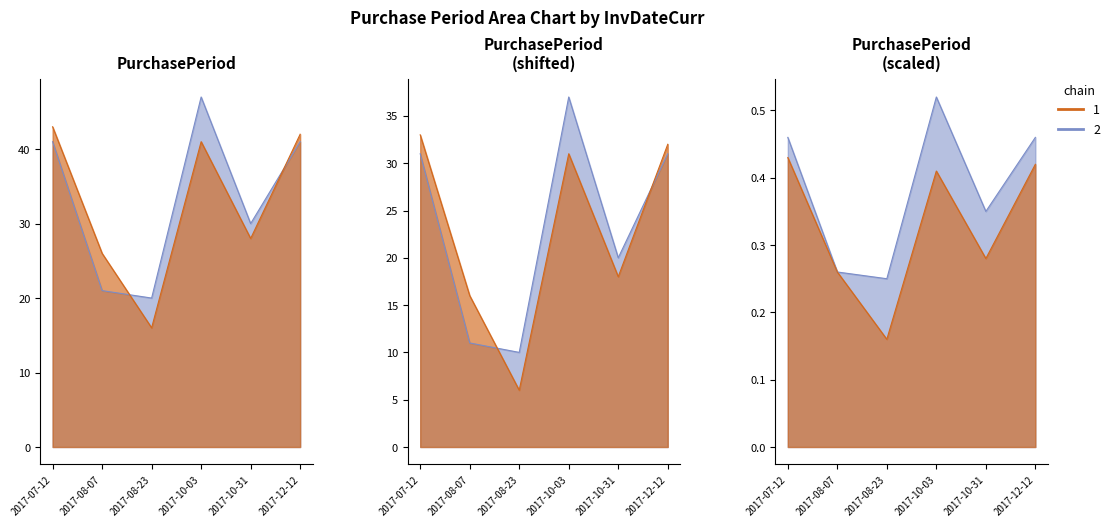

What is the label of the 3rd point from the right?

2017-10-03